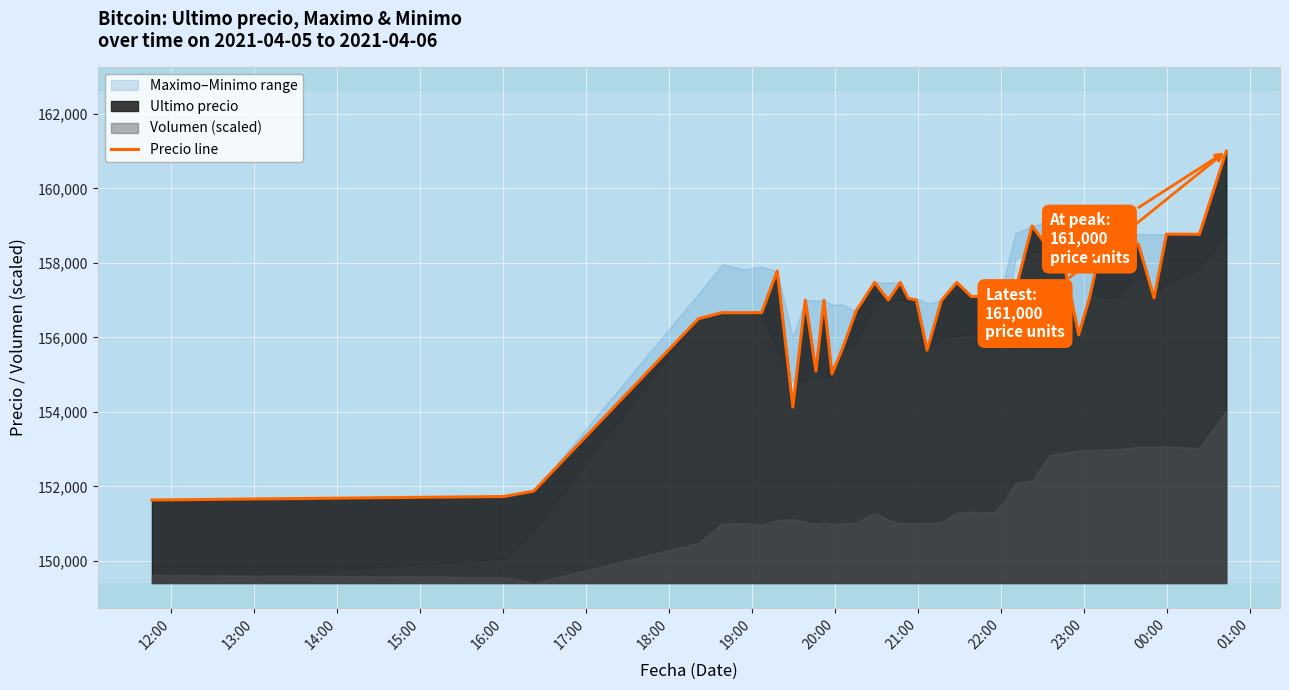

What is the lowest value of the Precio line series?

151633